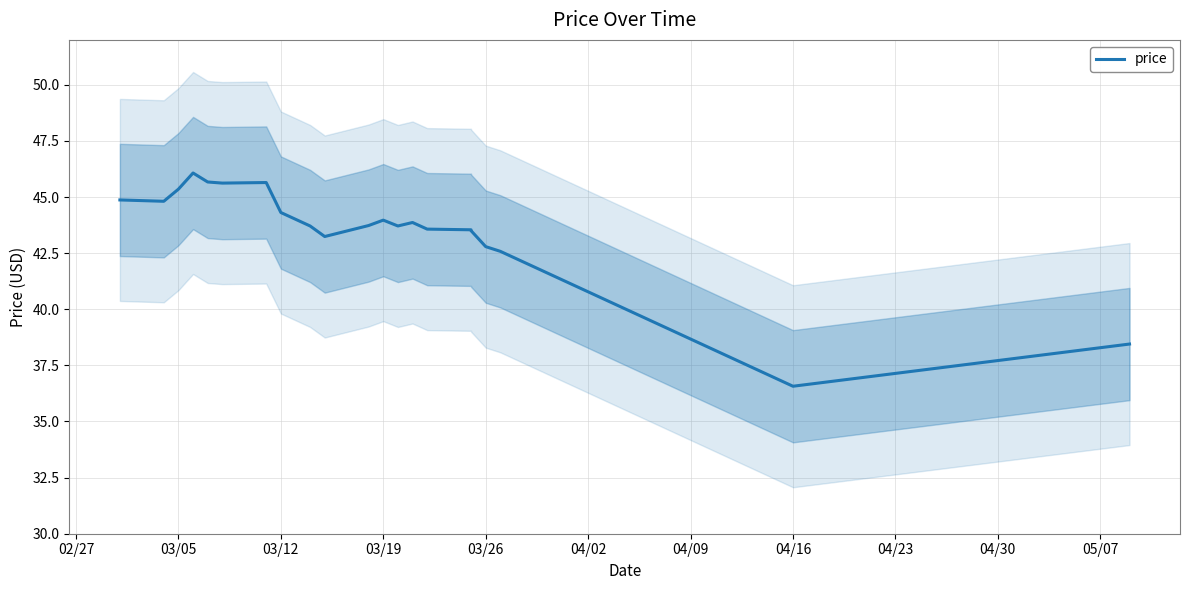

What is the difference between the second highest and minimum values?

9.1